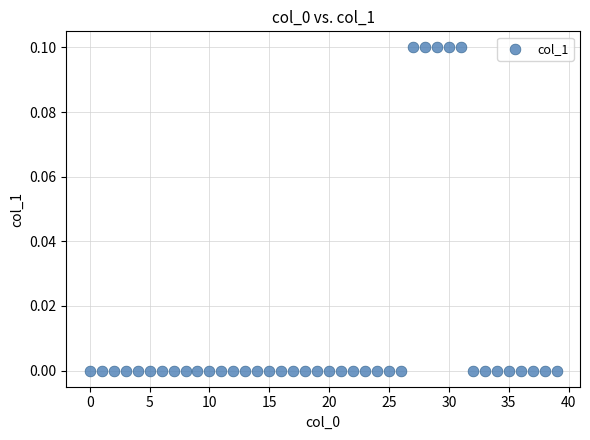

How many points are shown in the scatter plot?

40